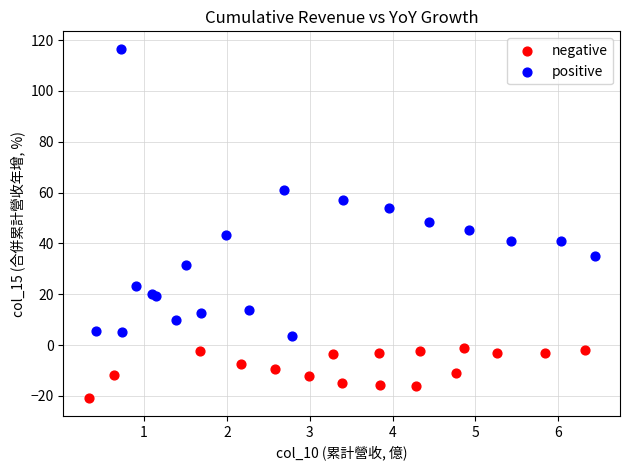

Which series reaches the maximum Y coordinate?

positive